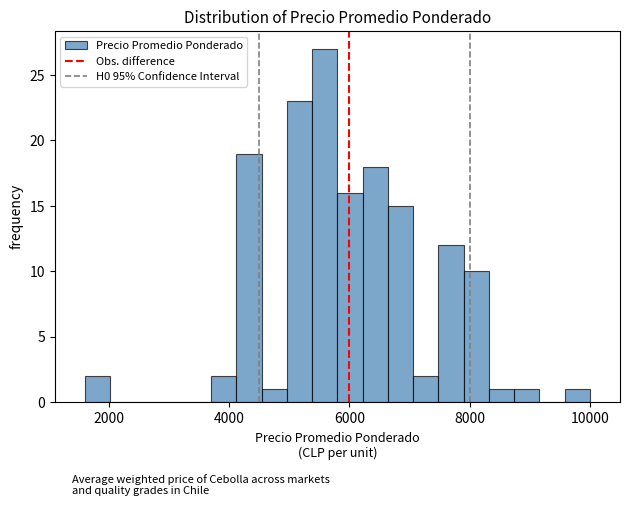

Read against the x-axis, roughly where is the centre of the tallest bar?

5600